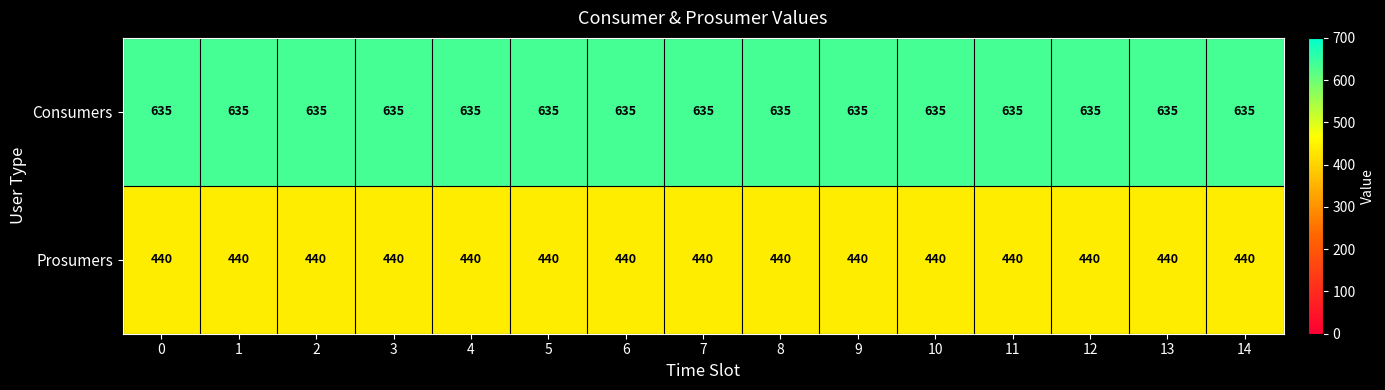

Rank the series by their average value, from lowest to highest.

Prosumers, Consumers